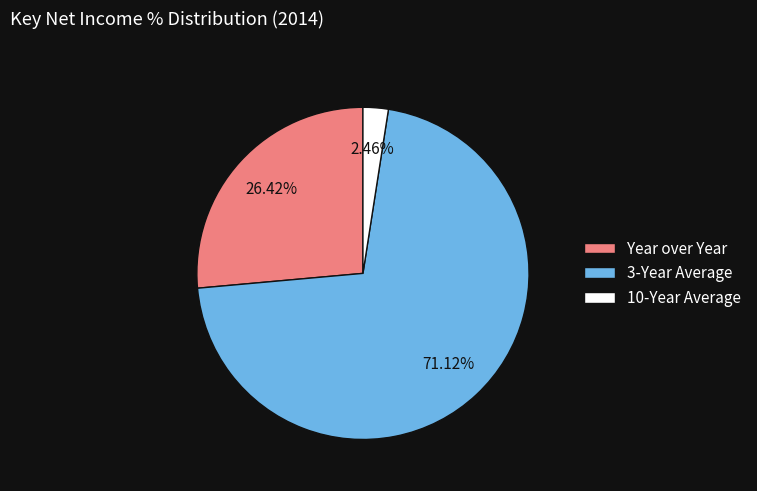

Rank the categories by value from highest to lowest.

3-Year Average, Year over Year, 10-Year Average